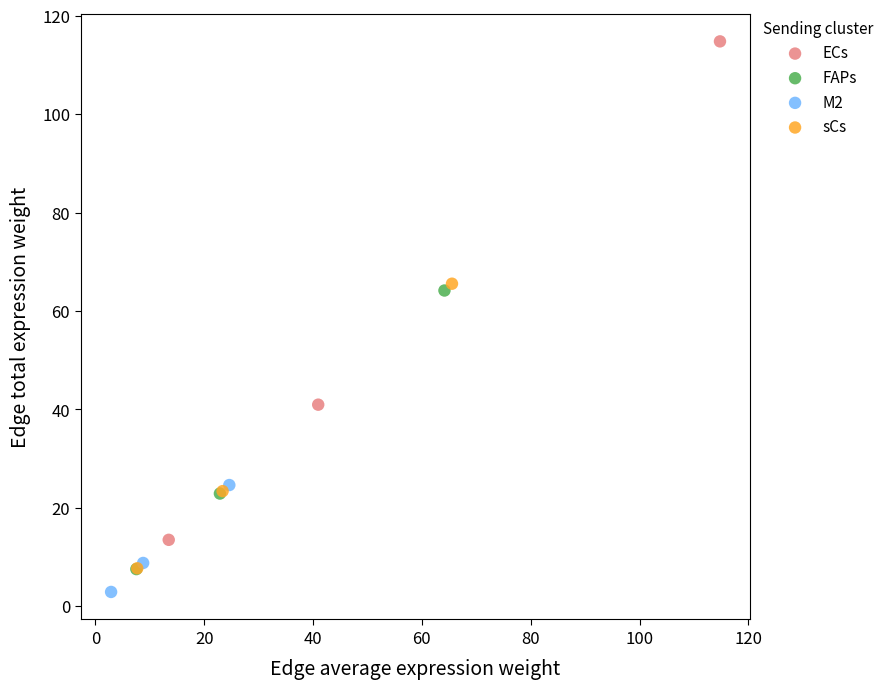

Which series has the largest Y range (max minus min)?

ECs